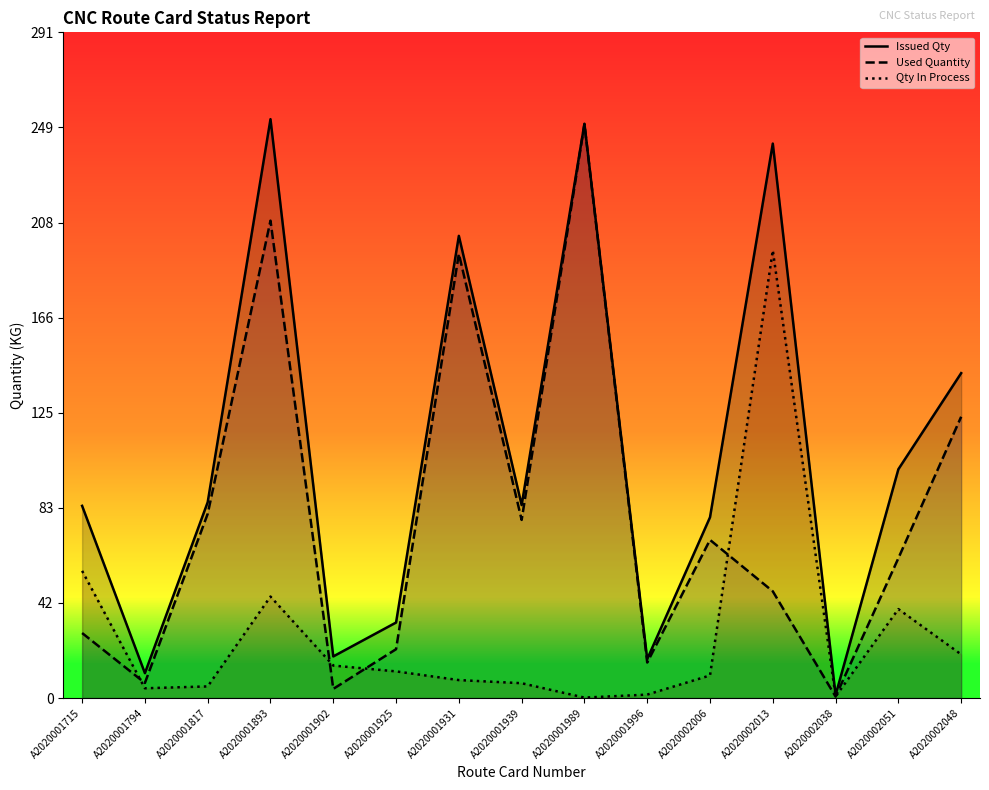

True or false: Qty In Process and Issued Qty cross at least once.

False